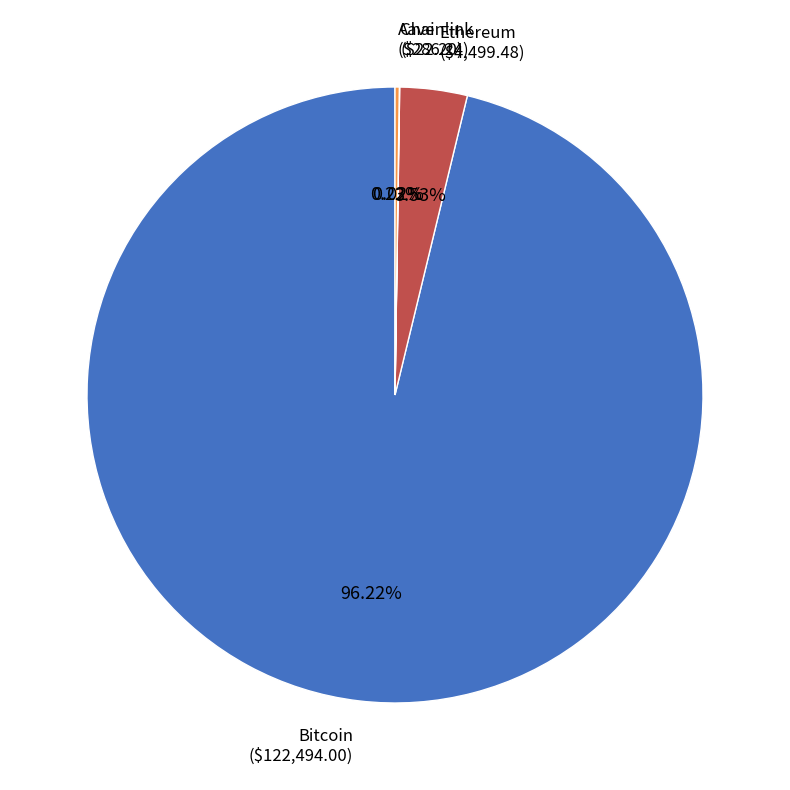

Is there a majority slice in this chart?

Yes